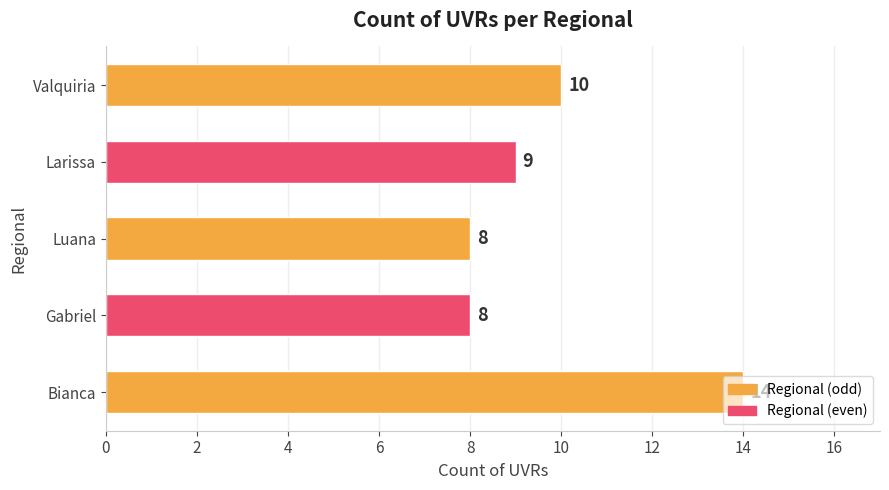

Approximately how many times larger is the value at Larissa compared to Luana?

1.1